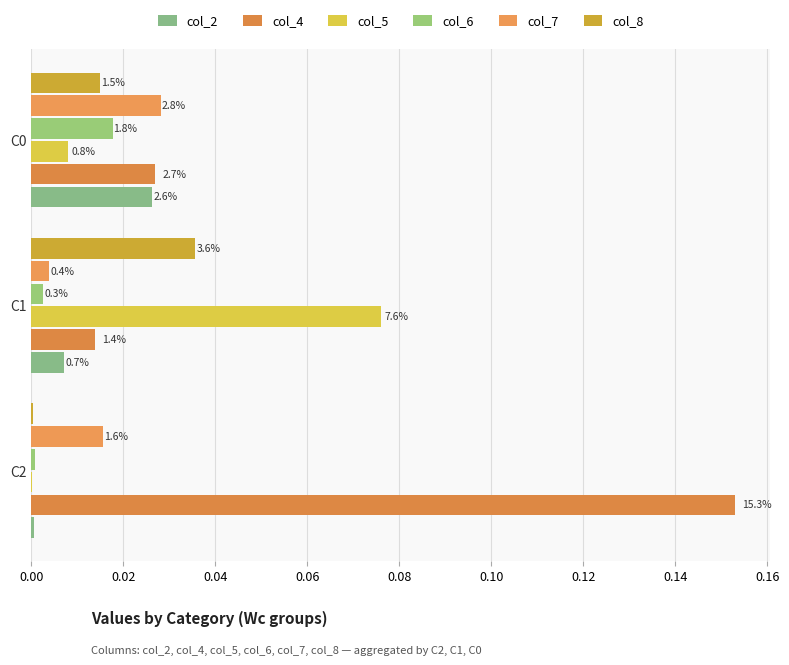

Which series has the largest total across all categories?

col_4